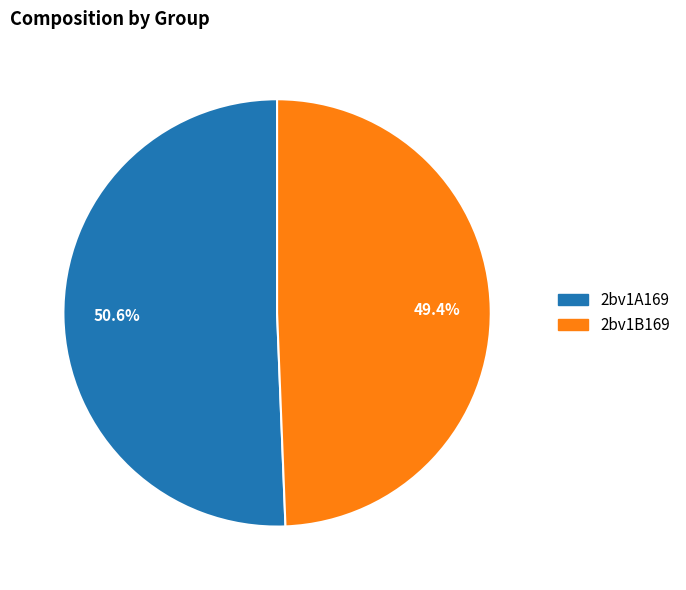

Which slice is the largest?

2bv1A169